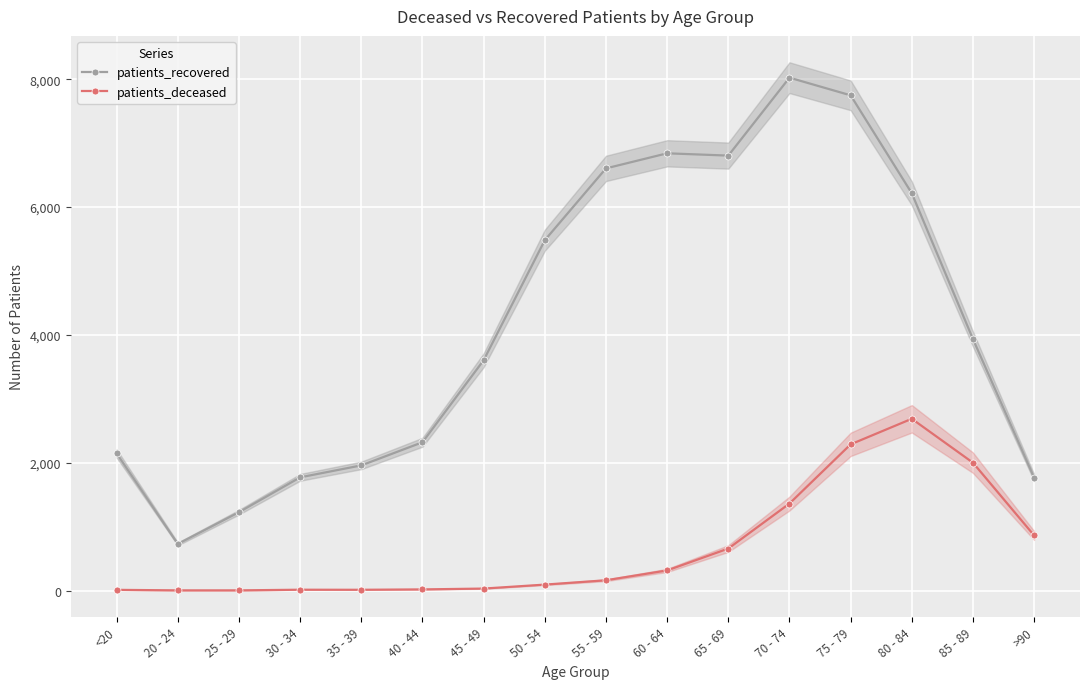

Reading left to right, extract all data points from this chart.

patients_recovered: <20=2145	20 - 24=729	25 - 29=1226	30 - 34=1771	35 - 39=1958	40 - 44=2320	45 - 49=3603	50 - 54=5481	55 - 59=6604	60 - 64=6840	65 - 69=6804	70 - 74=8023	75 - 79=7747	80 - 84=6215	85 - 89=3934	>90=1766
patients_deceased: <20=11	20 - 24=3	25 - 29=3	30 - 34=13	35 - 39=12	40 - 44=18	45 - 49=31	50 - 54=93	55 - 59=161	60 - 64=315	65 - 69=657	70 - 74=1361	75 - 79=2287	80 - 84=2687	85 - 89=2000	>90=862